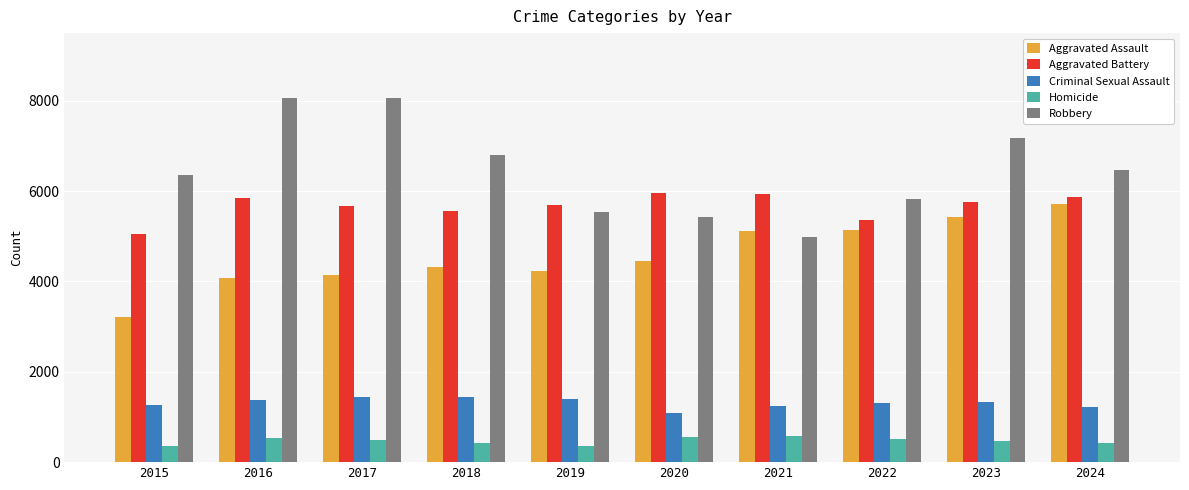

Is the value of Aggravated Assault at 2019 greater than the value of Homicide at 2020?

Yes